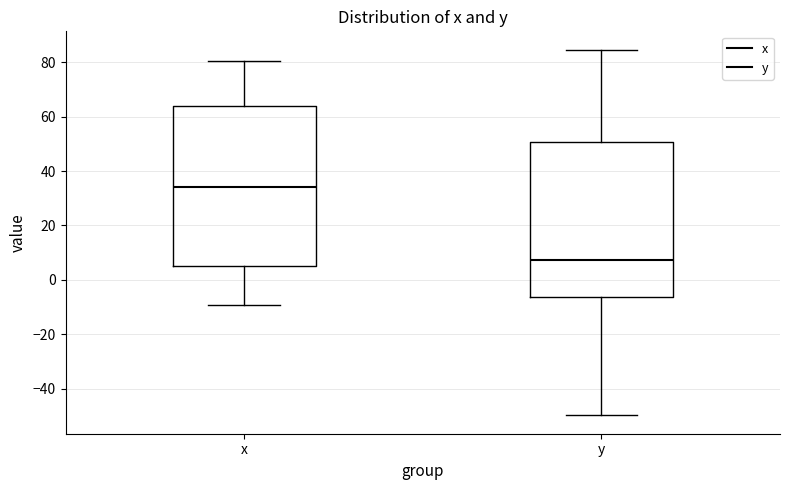

Comparing the boxes themselves (not the whiskers), which one is the tallest?

x